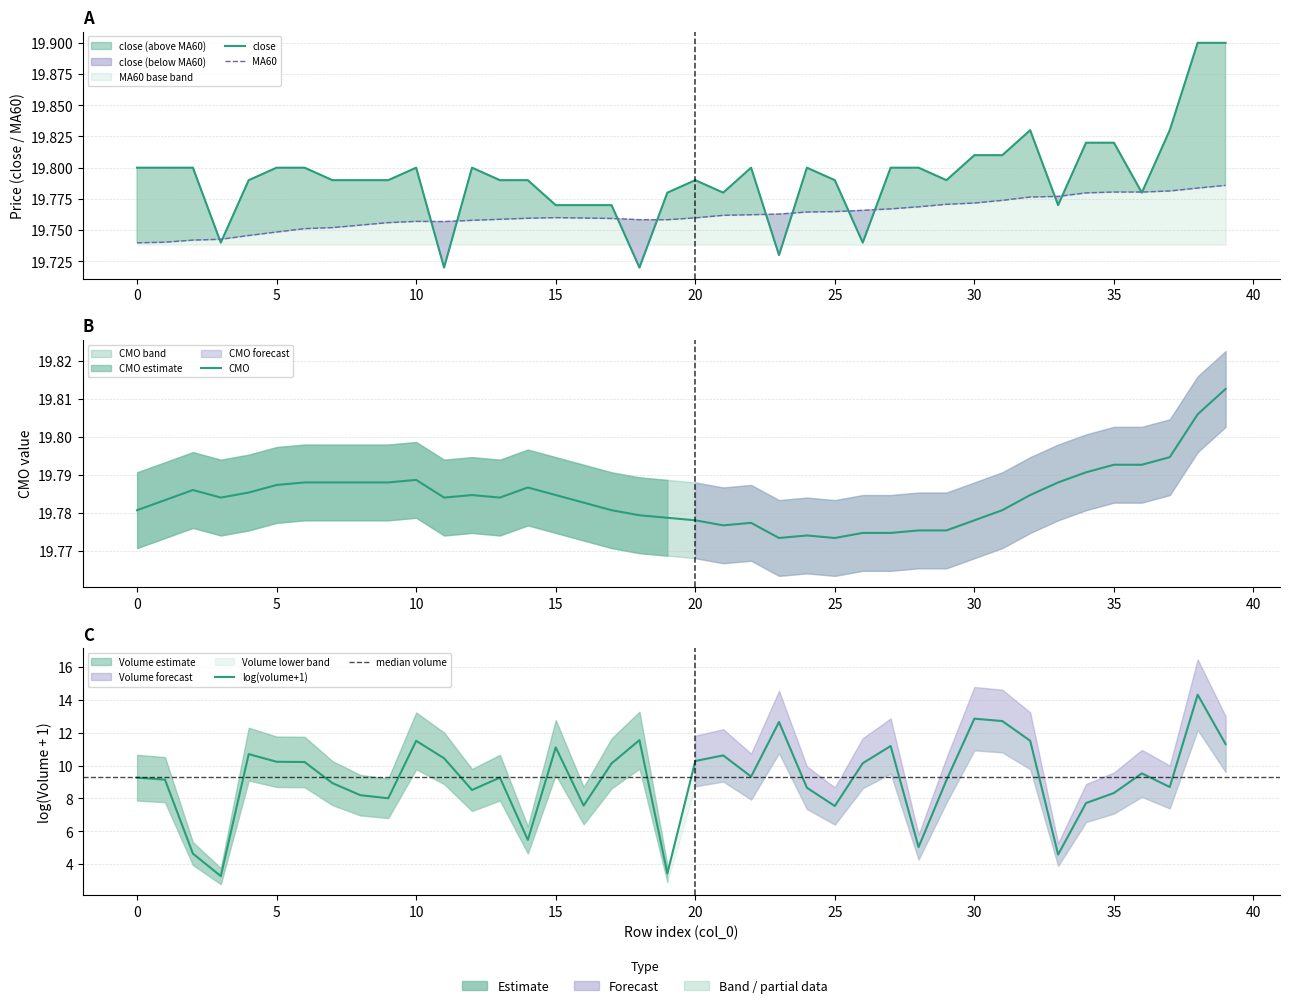

At which category does the chart reach its peak across all series?

38